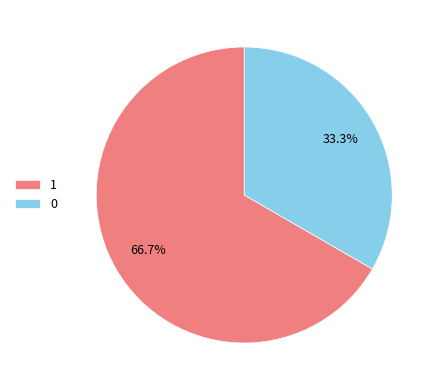

Rank the categories by value from highest to lowest.

1, 0